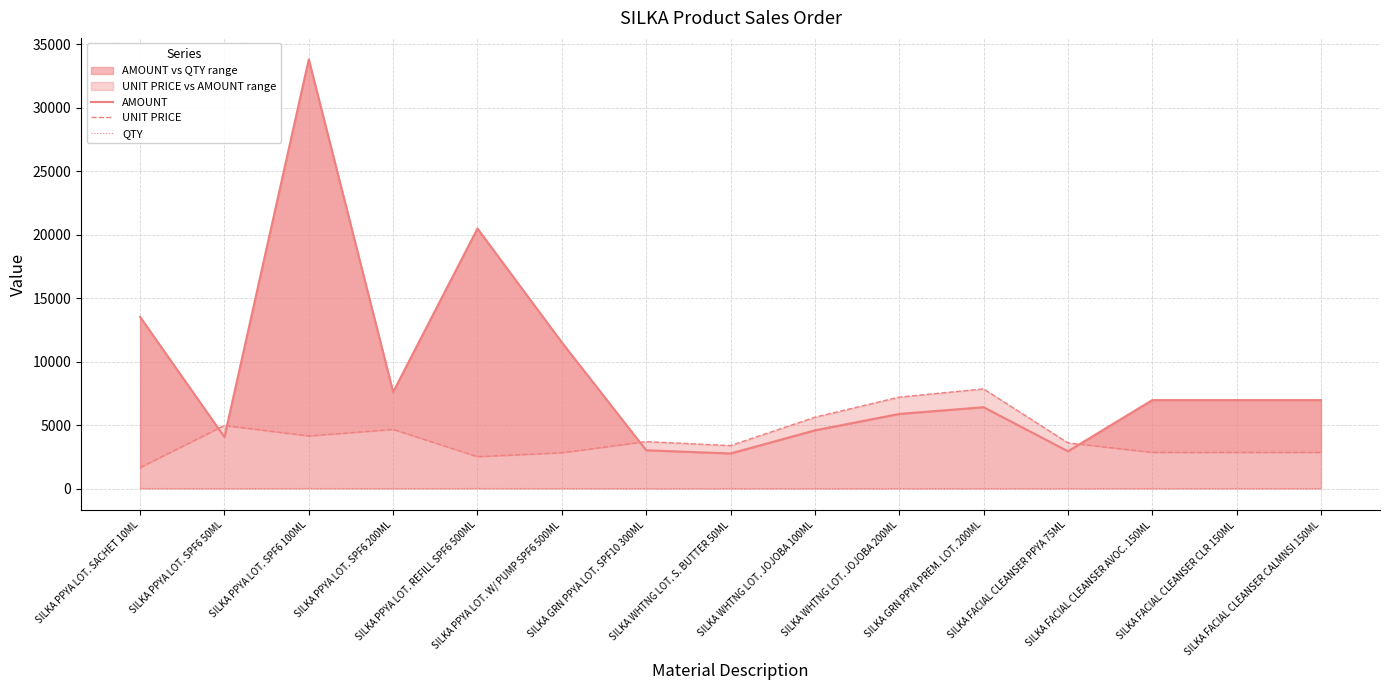

What is the label of the 8th point from the right?

SILKA WHTNG LOT. S. BUTTER 50ML